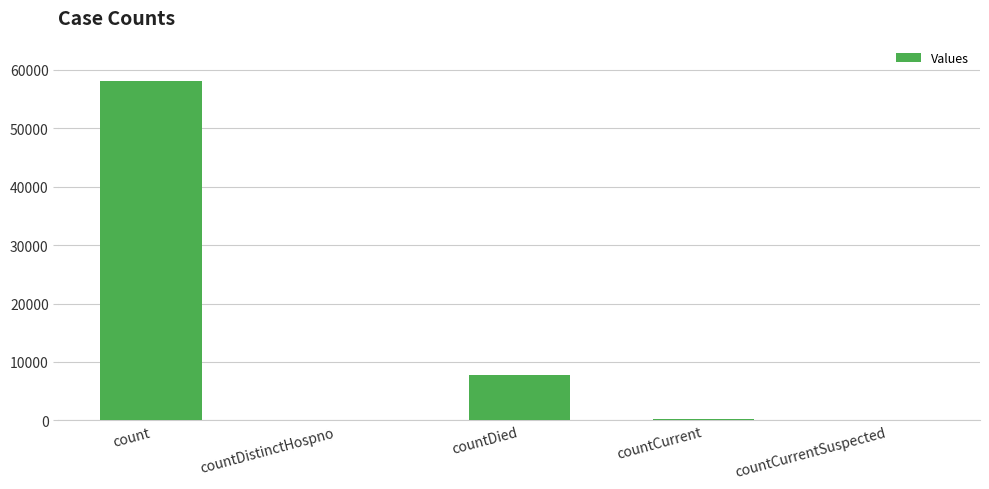

The chart shows a value of 272 at countCurrent. True or false?

True